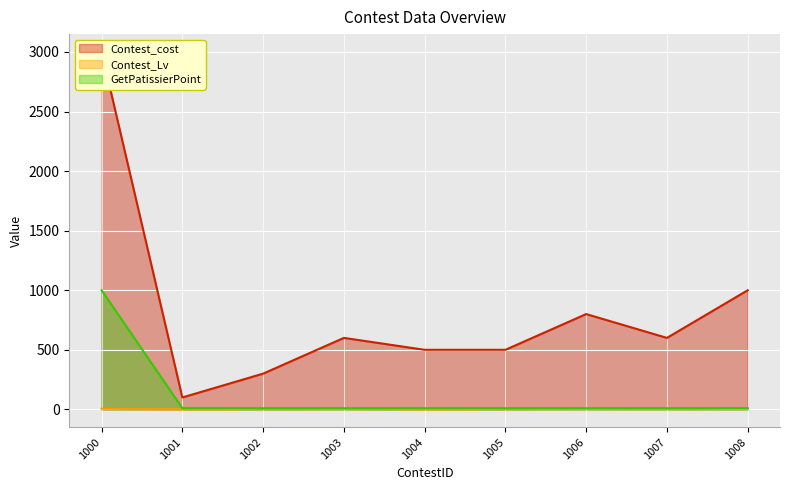

What is the difference between the highest and lowest values at 1008?

995